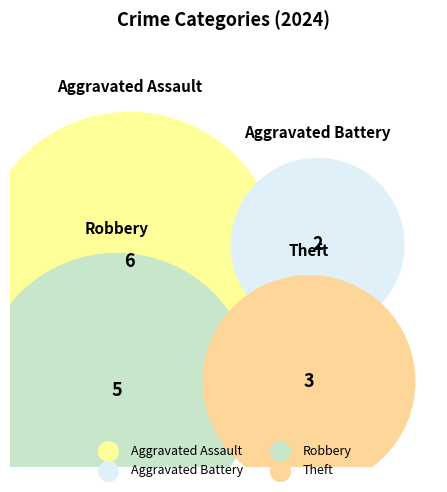

Combined, what portion of the pie is Robbery and Aggravated Assault?

68.8%